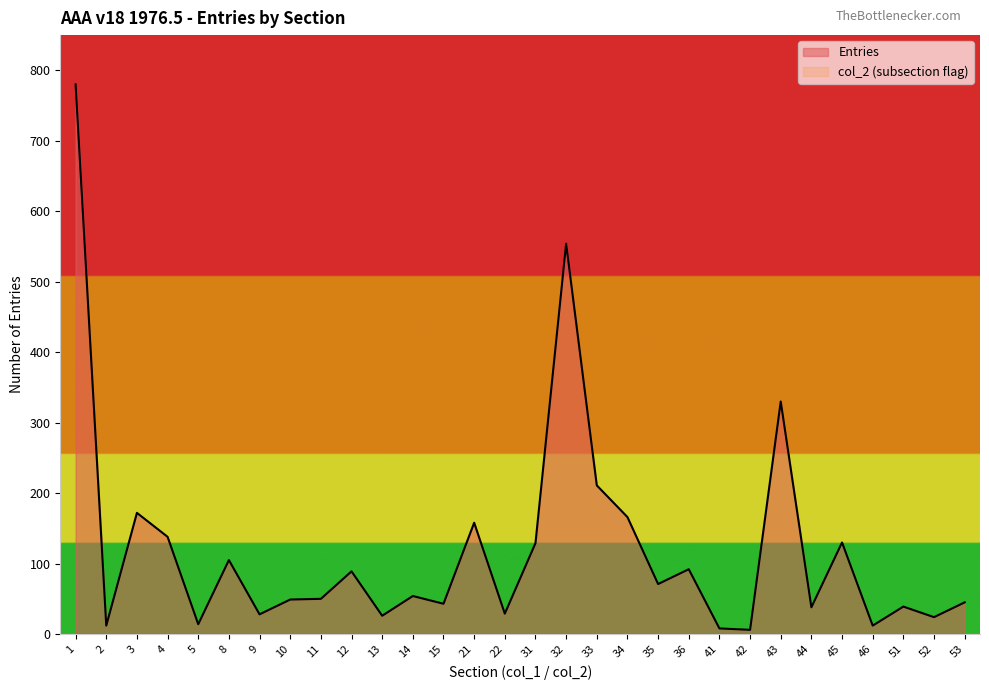

What is the change in value from 14 to 45?

+76